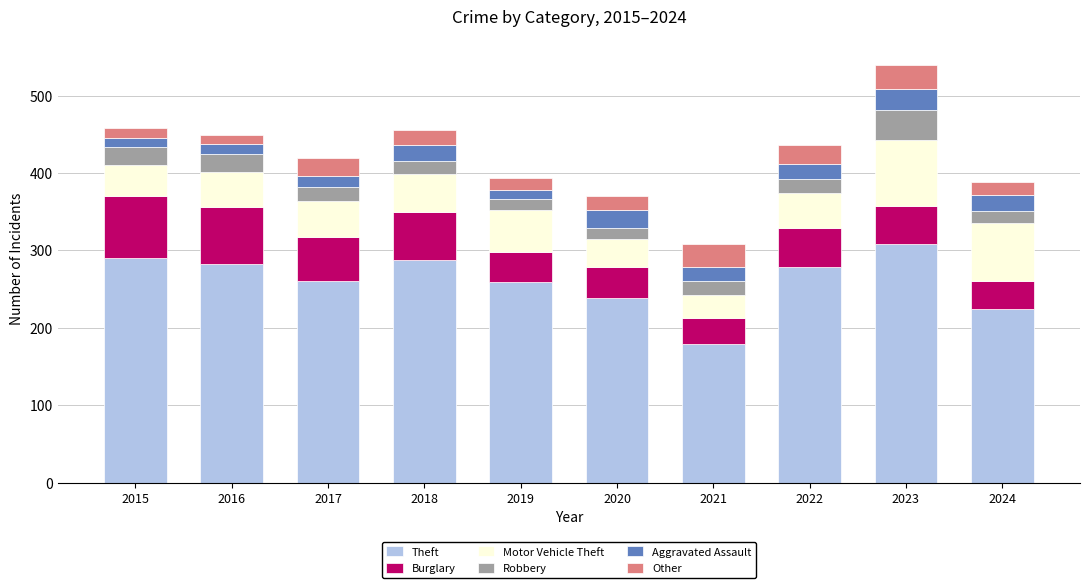

What are all the series names shown in the legend?

Theft, Burglary, Motor Vehicle Theft, Robbery, Aggravated Assault, Other